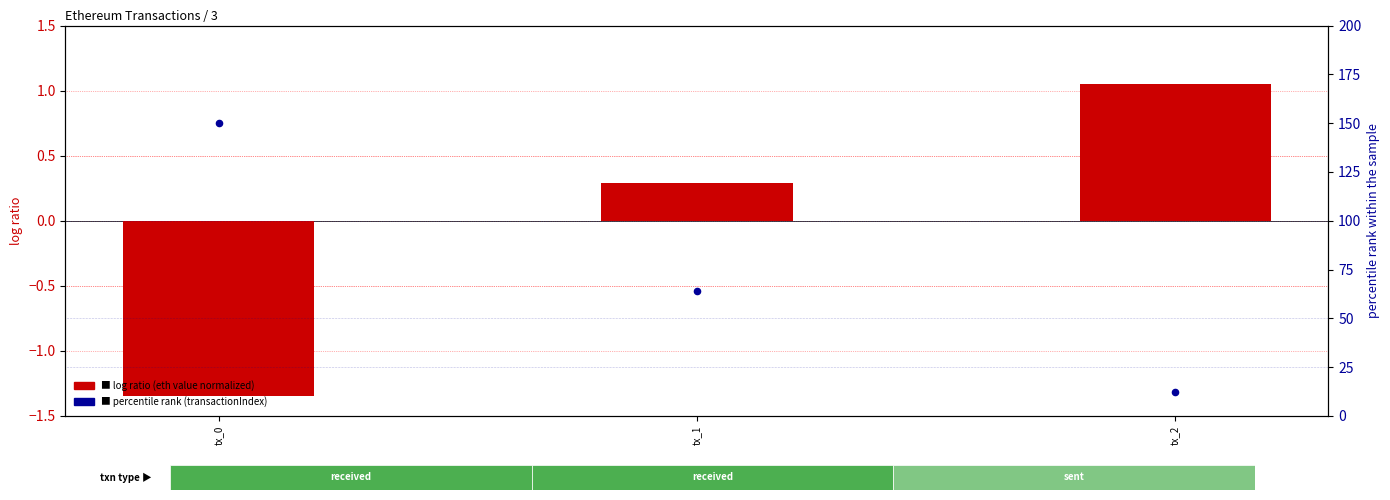

Is the value of transactionIndex (percentile rank) at tx_1 greater than the value of log ratio (eth value normalized) at tx_0?

Yes